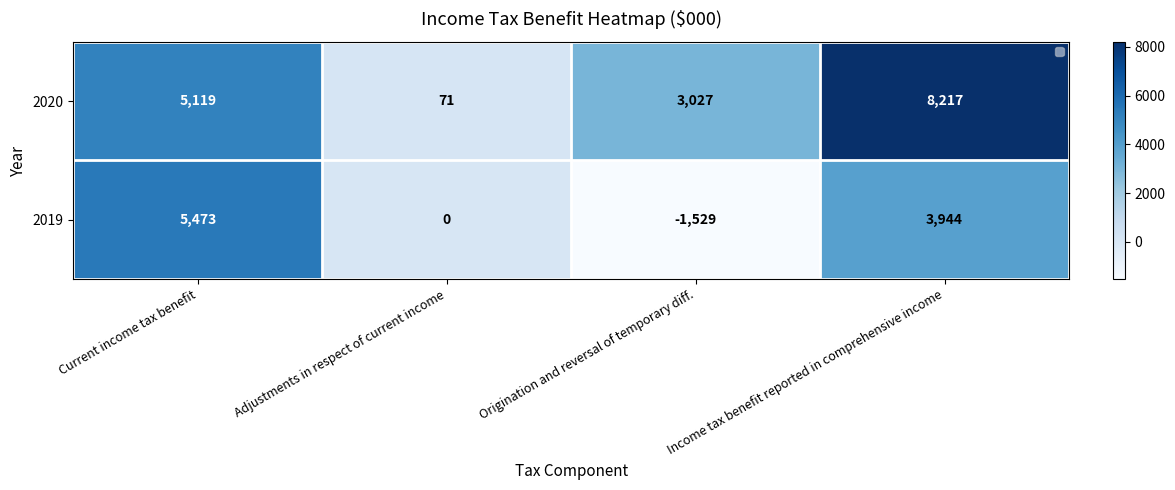

Reading left to right, extract all data points from this chart.

2020: 5119	71	3027	8217
2019: 5473	0	-1529	3944